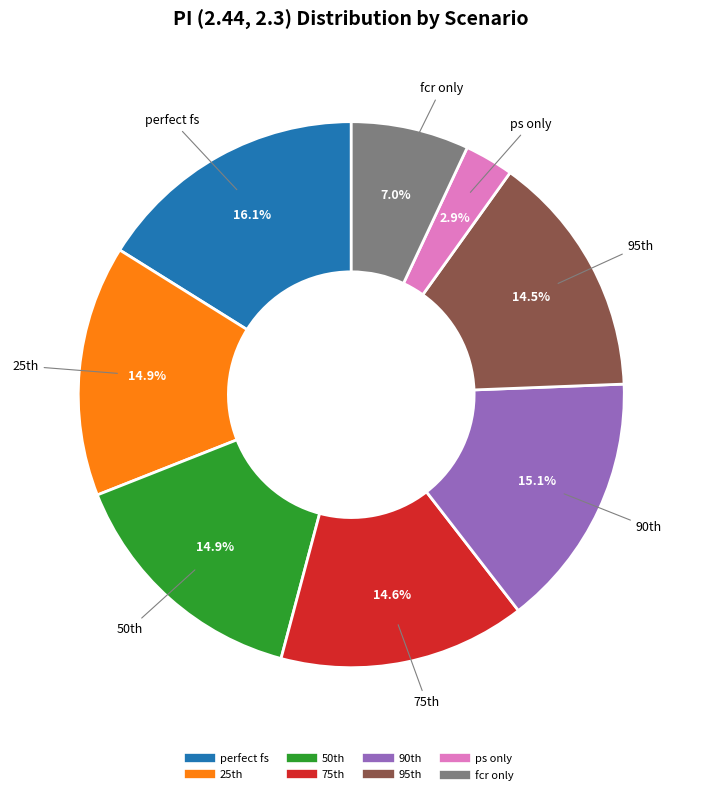

How many segments does this pie chart have?

8